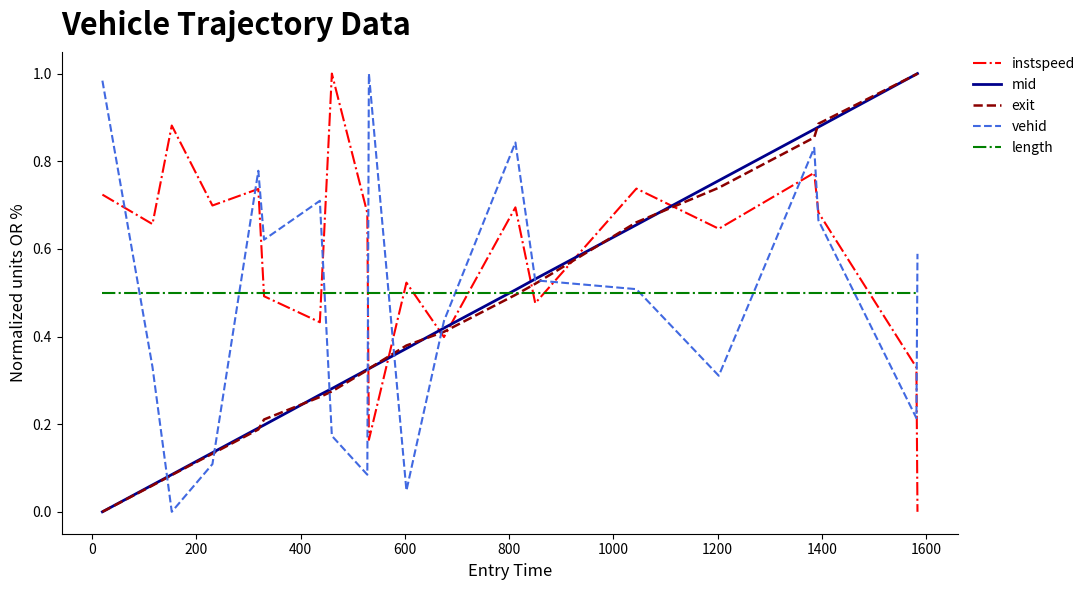

True or false: exit and instspeed cross at least once.

True